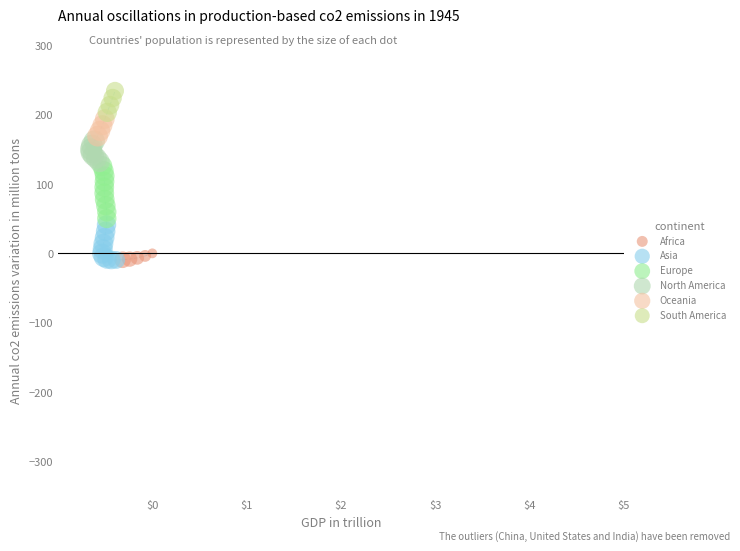

Which series reaches the maximum Y coordinate?

South America